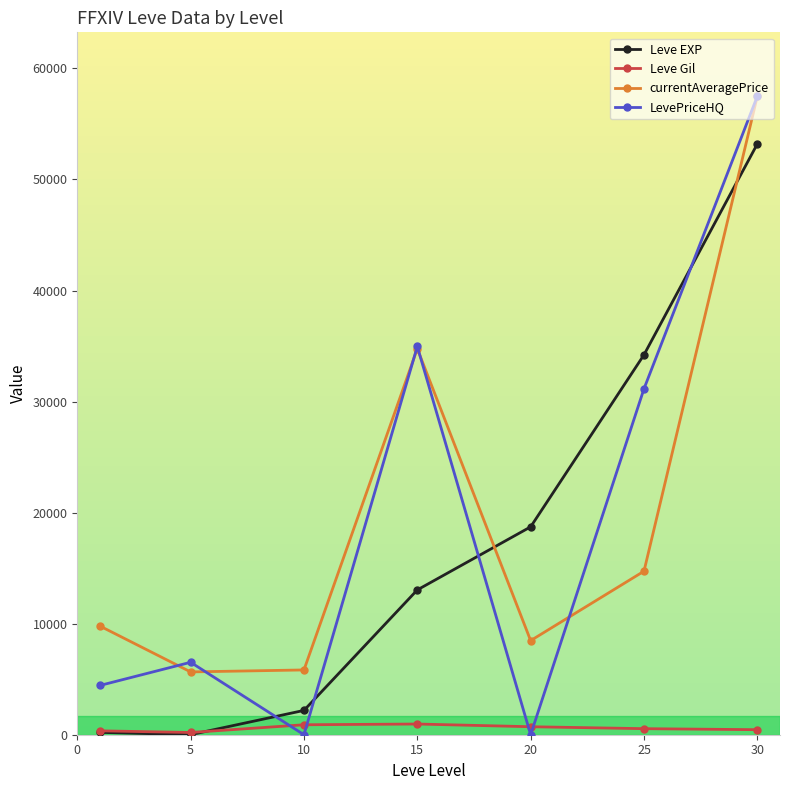

How many interior local peaks does the LevePriceHQ series have?

2